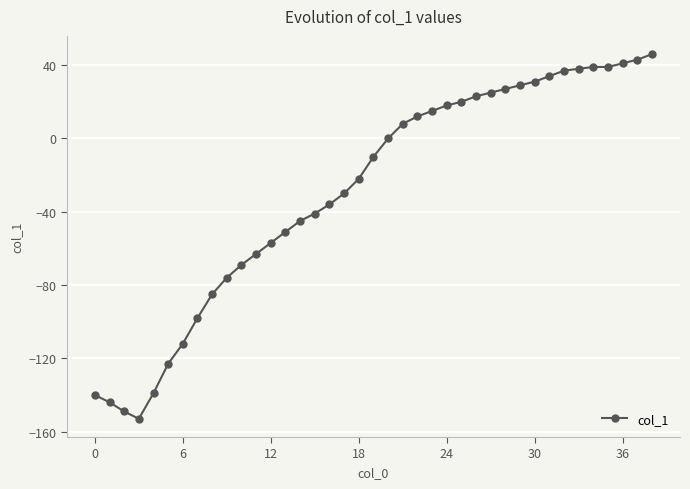

What is the greatest value displayed?

46